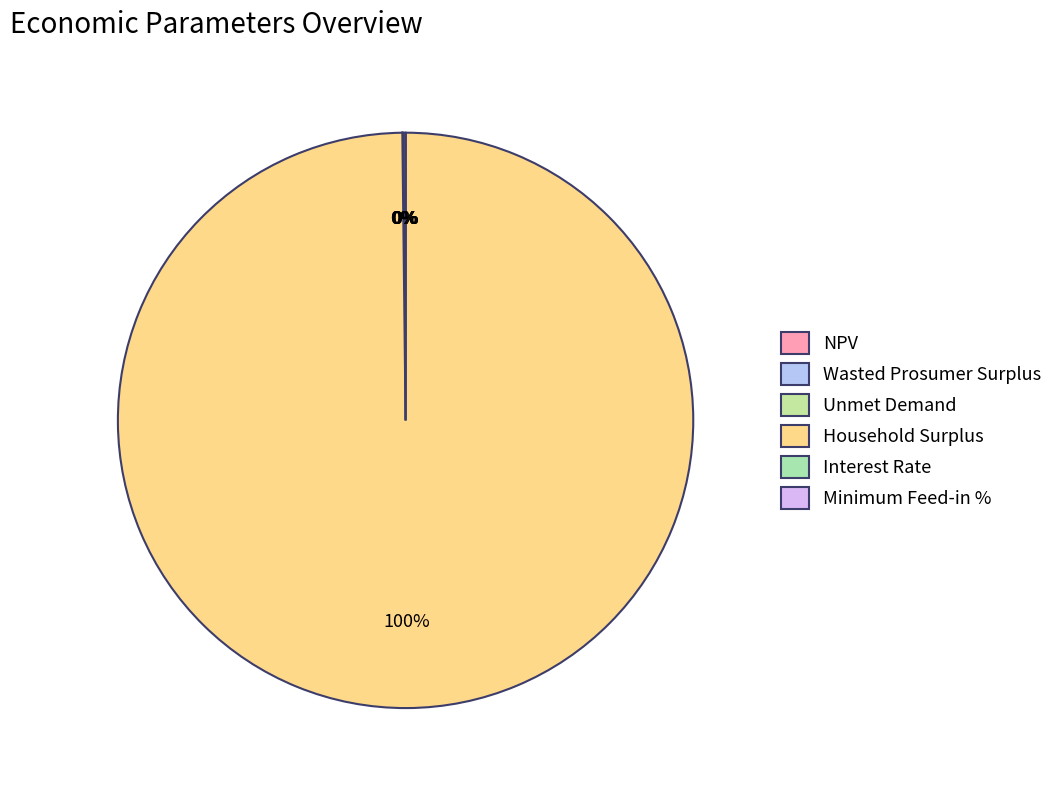

Is it true that Household Surplus is 100% of the pie?

True